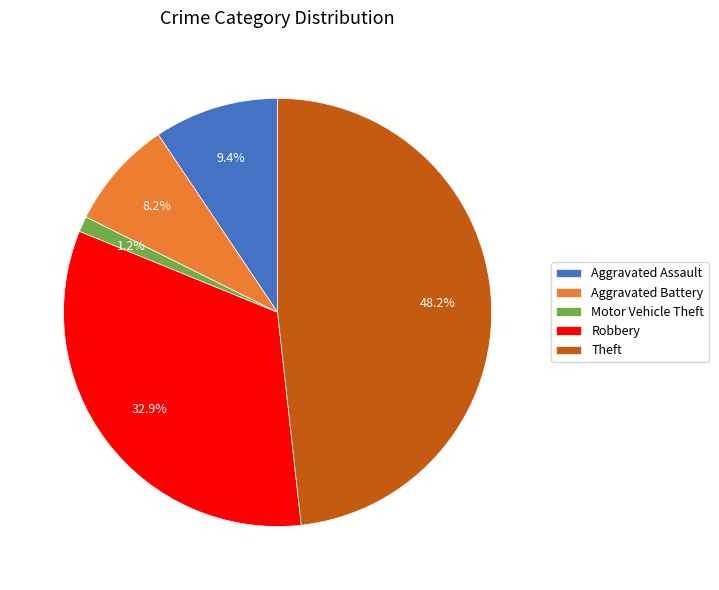

What is the largest slice in the pie chart?

Theft